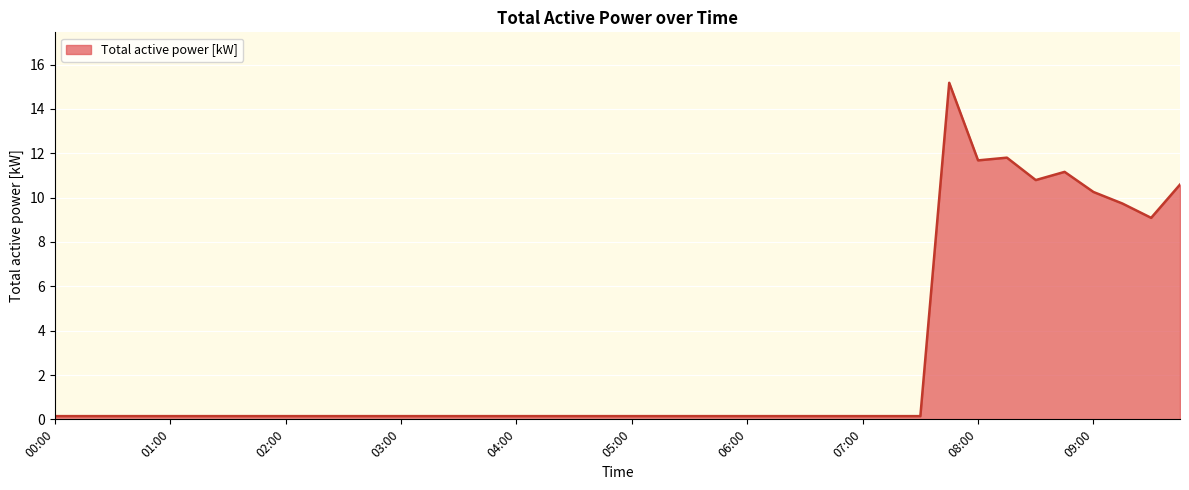

What is the label of the 5th point from the right?

08:45